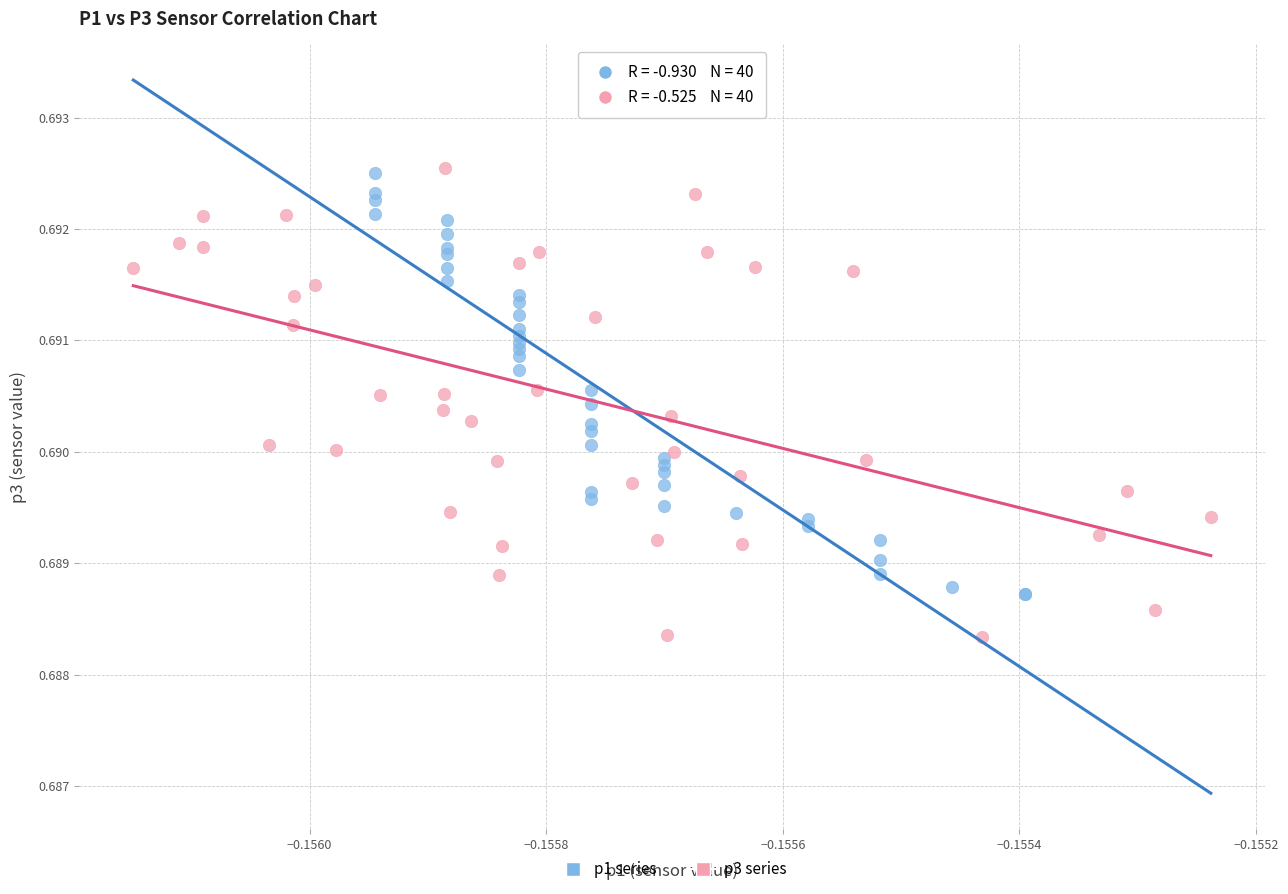

Which series contains the lowest Y value?

p3 series